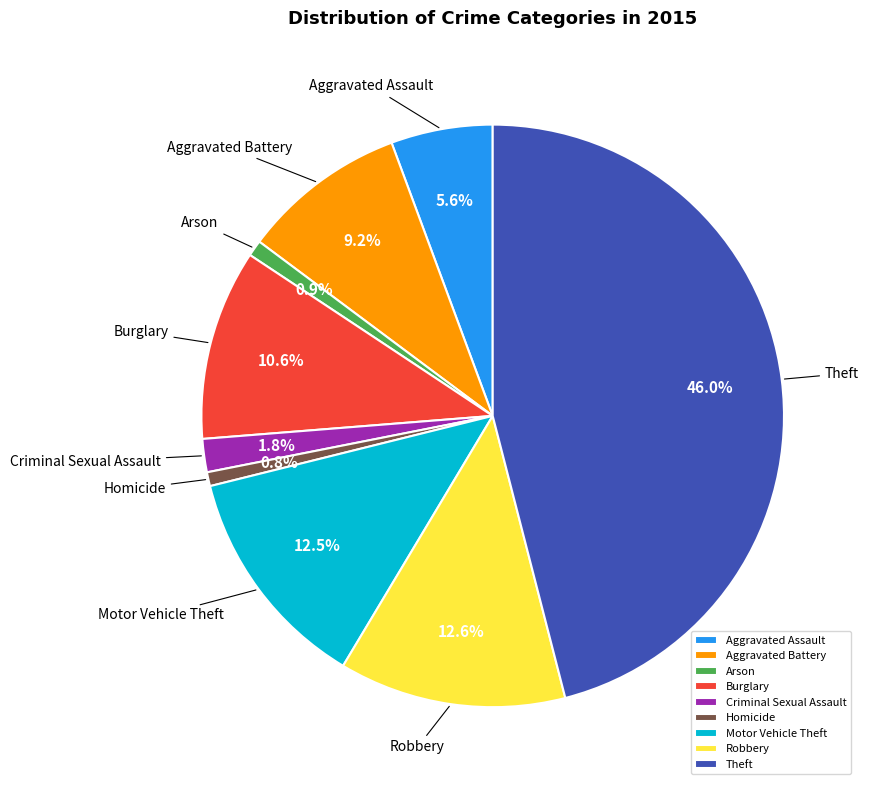

Is it true that Motor Vehicle Theft is 4% of the pie?

False